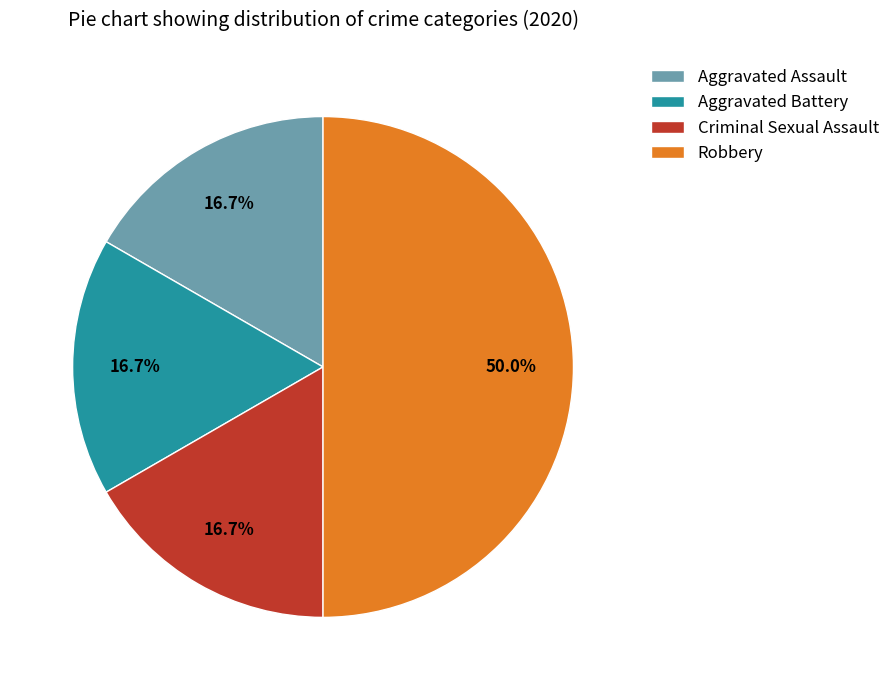

Is Aggravated Assault the majority of the pie?

No